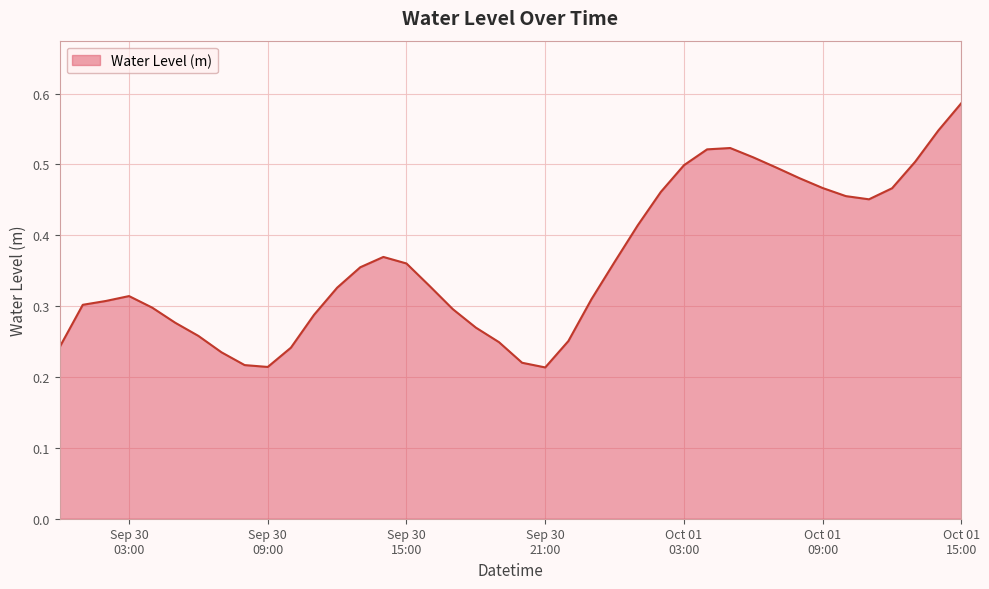

What is the difference between the second highest and second lowest values?

0.3